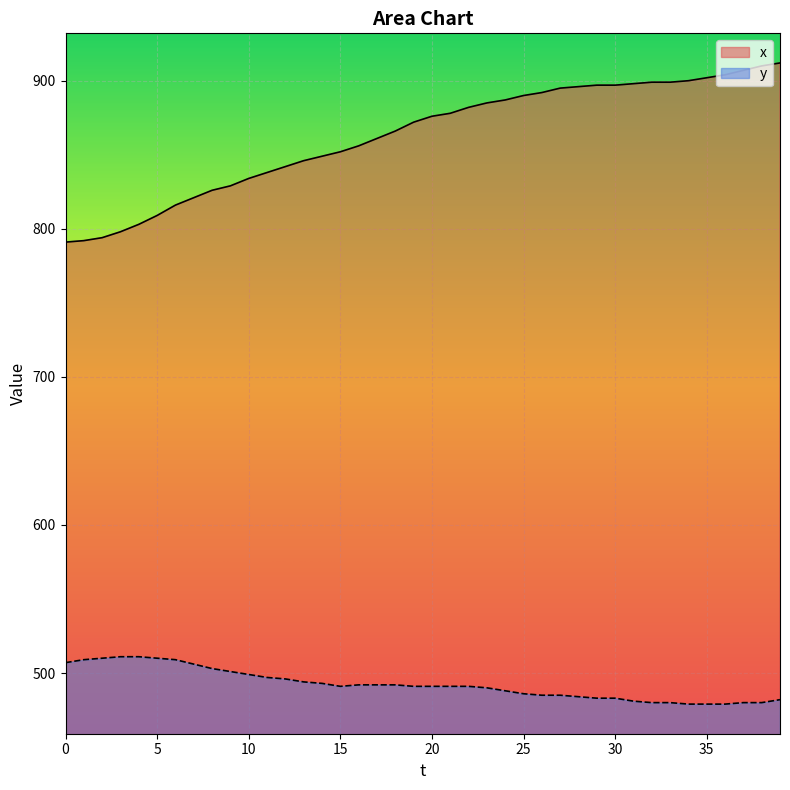

What is the sum of the x values at 28 and 24?

1783